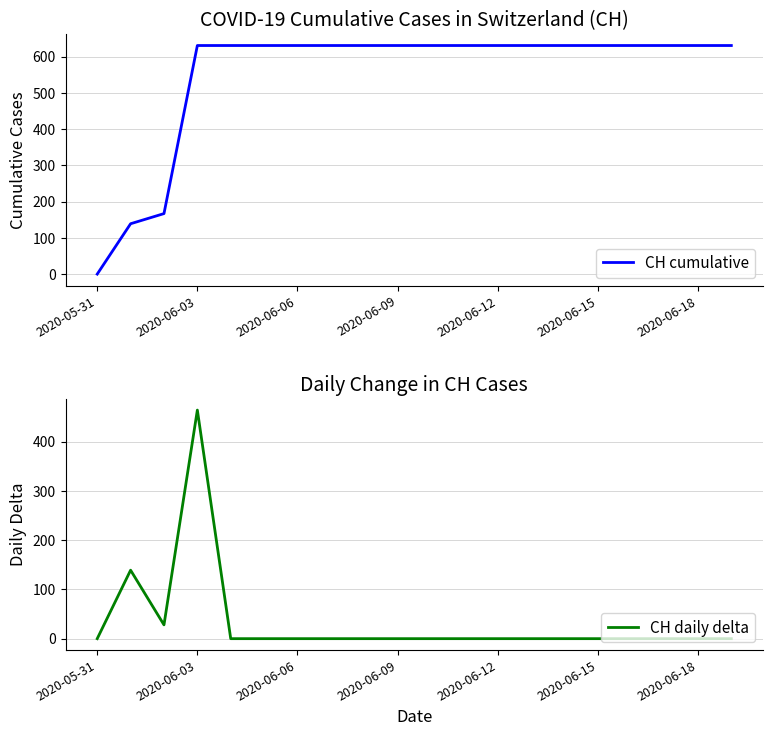

Is it true that CH cumulative equals 0 at 2020-05-31?

True